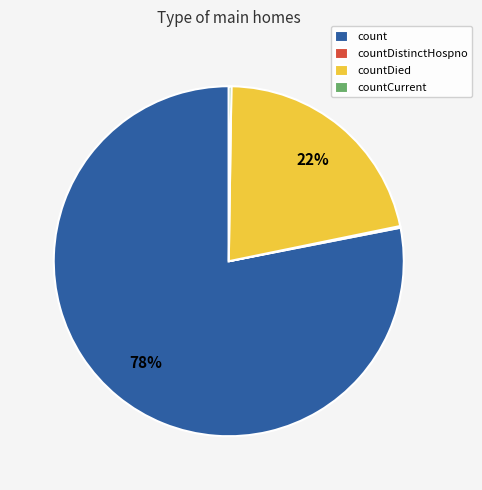

The count slice represents 63% of the pie. True or false?

False